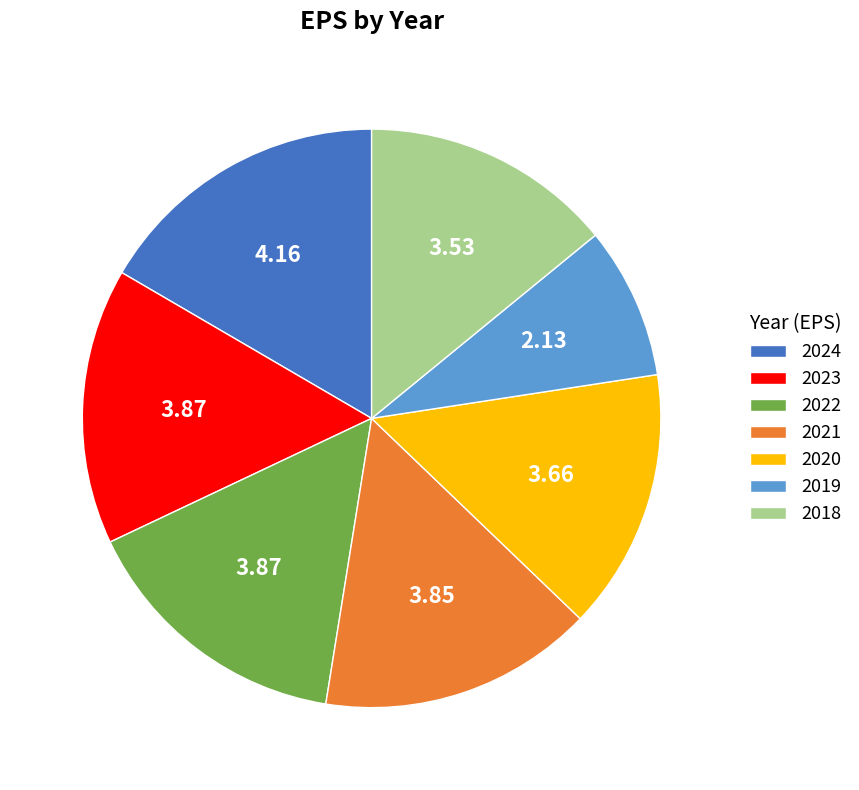

Count the number of slices in the pie.

7